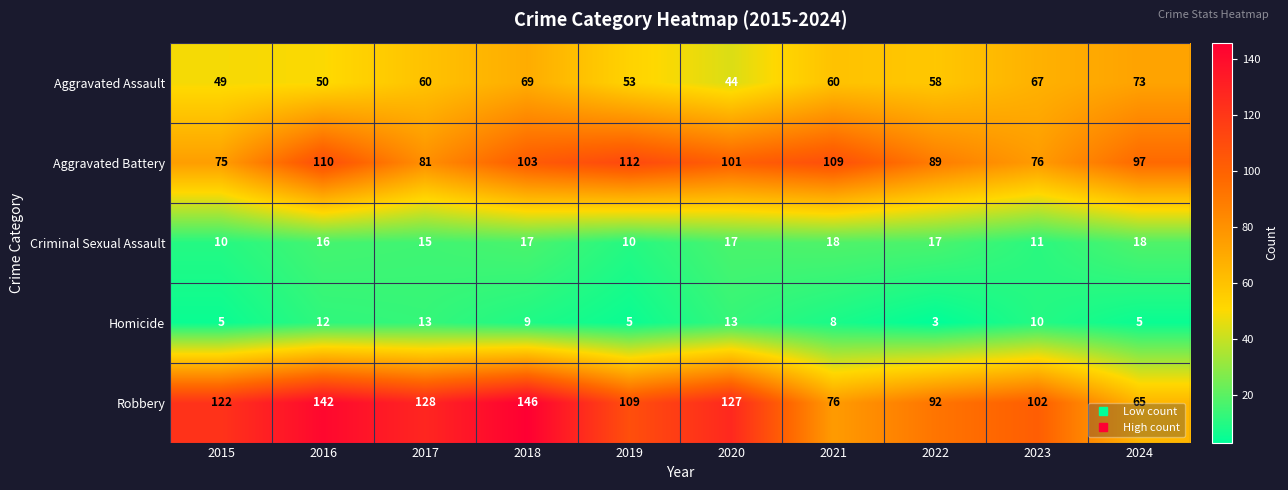

At how many categories does at least one series exceed 16?

10